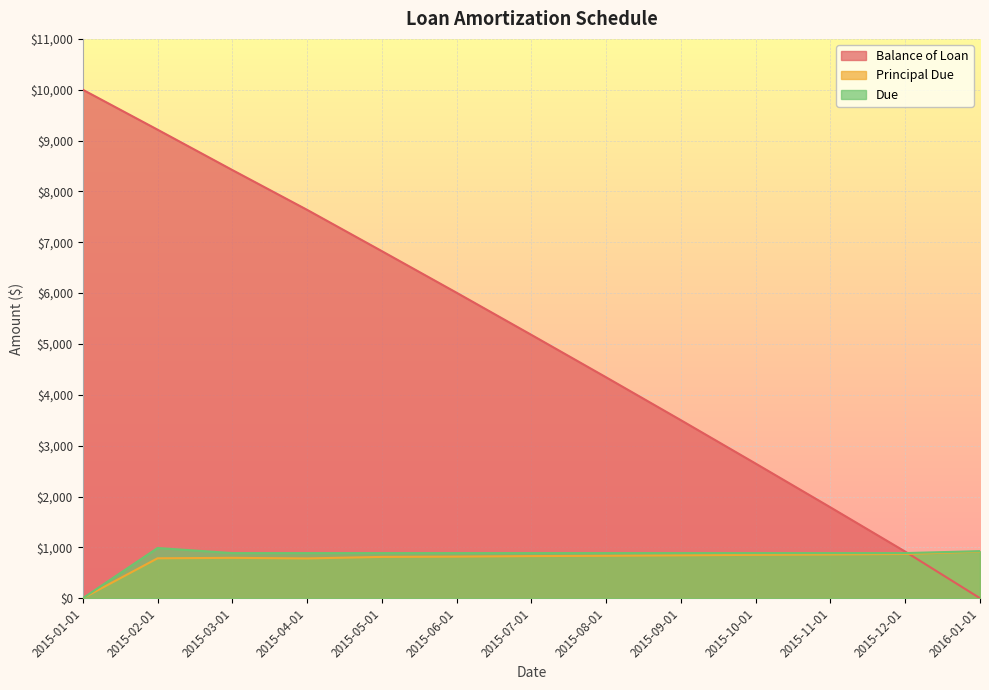

What is the difference between the highest and lowest values at 2015-07-01?

4350.4